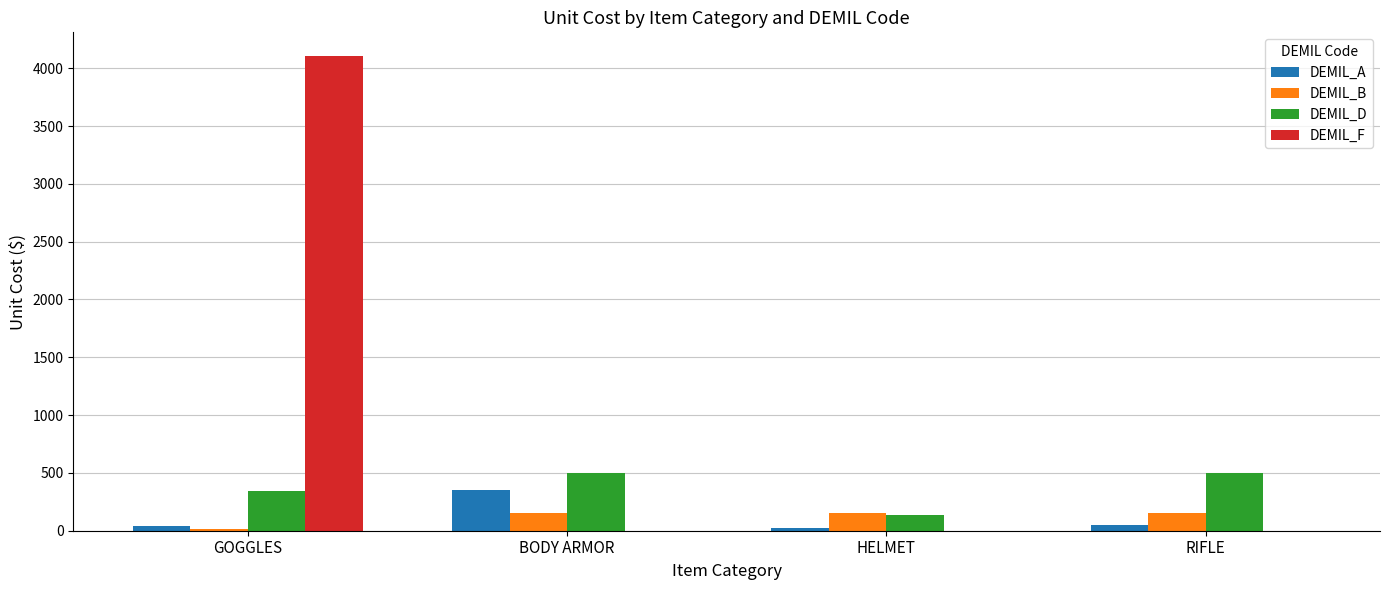

Is it true that DEMIL_D equals 499.0 at BODY ARMOR?

True